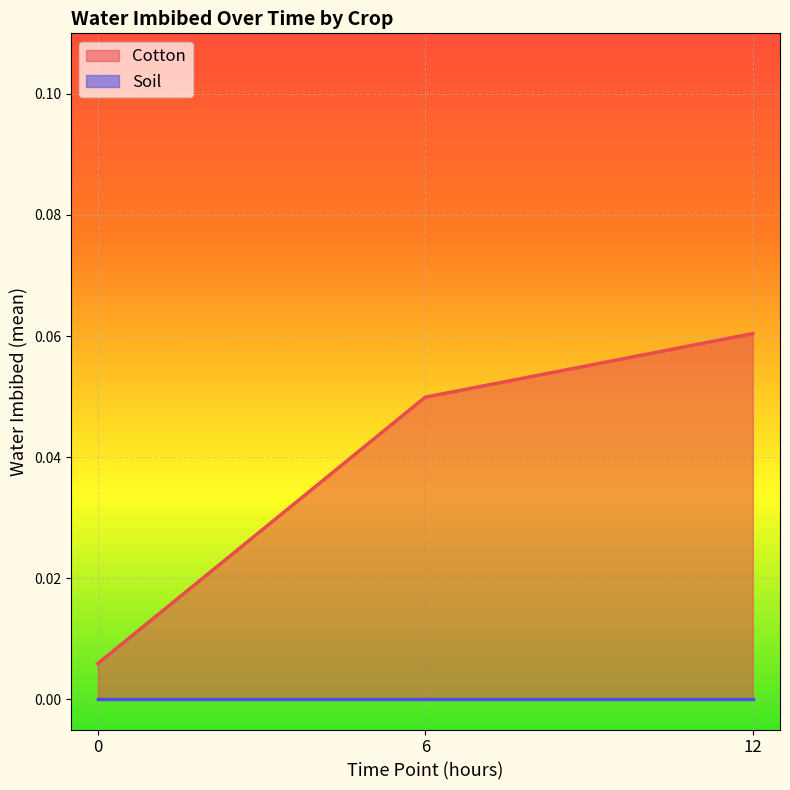

What is the sum of the values at 6 and 0?

0.1